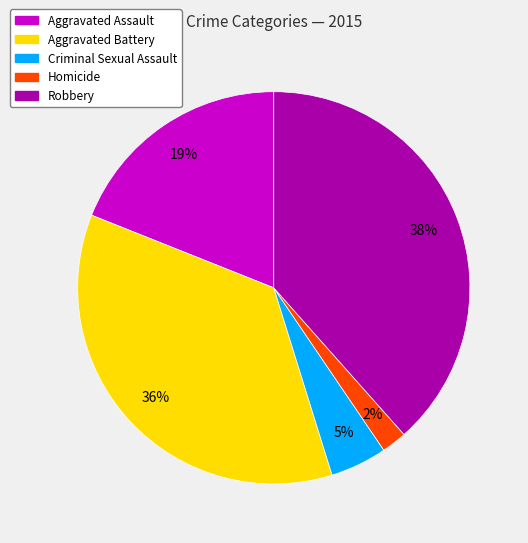

What is the smallest slice in the pie chart?

Homicide